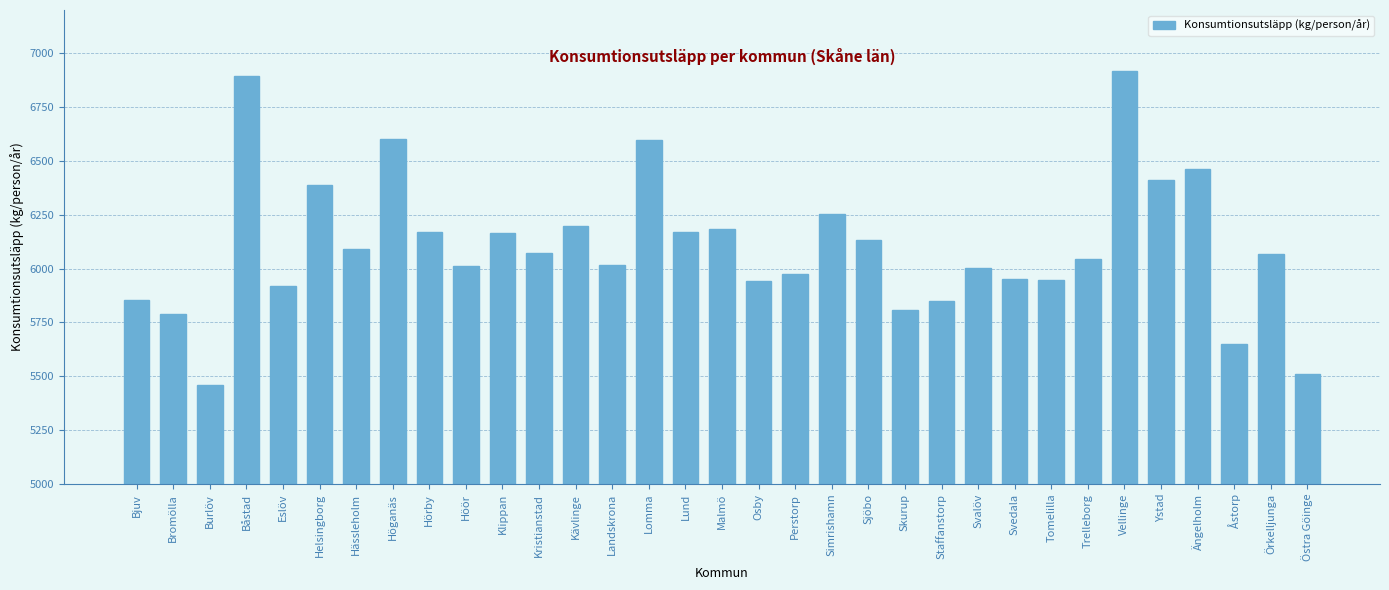

What is the value of the 13th bar from the left?

6198.9